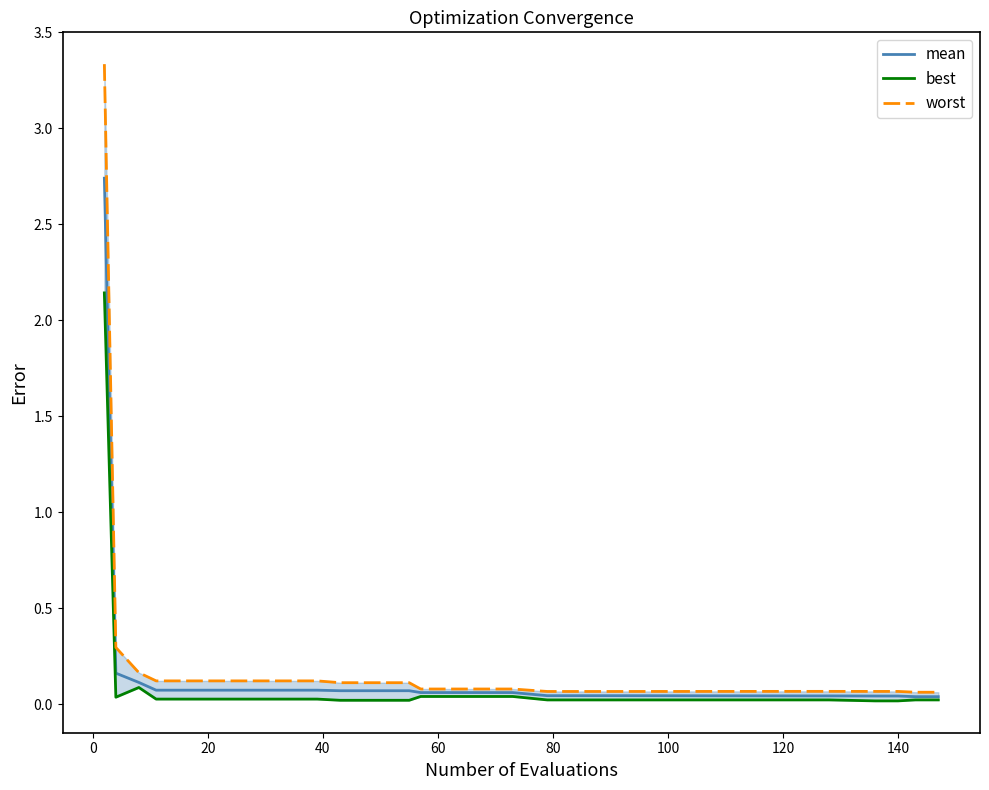

Reading left to right, what are all the values shown in this chart?

mean: 2.7	0.2	0.1	0.1	0.1	0.1	0.1	0.1	0.1	0.1	0.1	0.1	0.1	0.1	0.1	0.1	0.1	0.1	0.1	0.1	0.0	0.0	0.0	0.0	0.0	0.0	0.0	0.0	0.0	0.0
best: 2.1	0.0	0.1	0.0	0.0	0.0	0.0	0.0	0.0	0.0	0.0	0.0	0.0	0.0	0.0	0.0	0.0	0.0	0.0	0.0	0.0	0.0	0.0	0.0	0.0	0.0	0.0	0.0	0.0	0.0
worst: 3.3	0.3	0.2	0.1	0.1	0.1	0.1	0.1	0.1	0.1	0.1	0.1	0.1	0.1	0.1	0.1	0.1	0.1	0.1	0.1	0.1	0.1	0.1	0.1	0.1	0.1	0.1	0.1	0.1	0.1